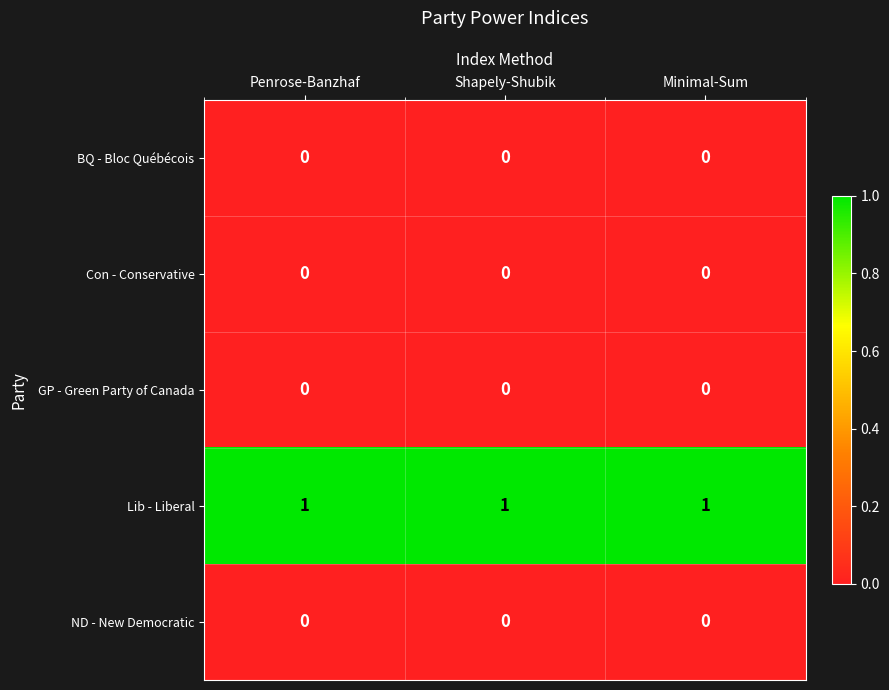

At how many categories does at least one series exceed 0?

3